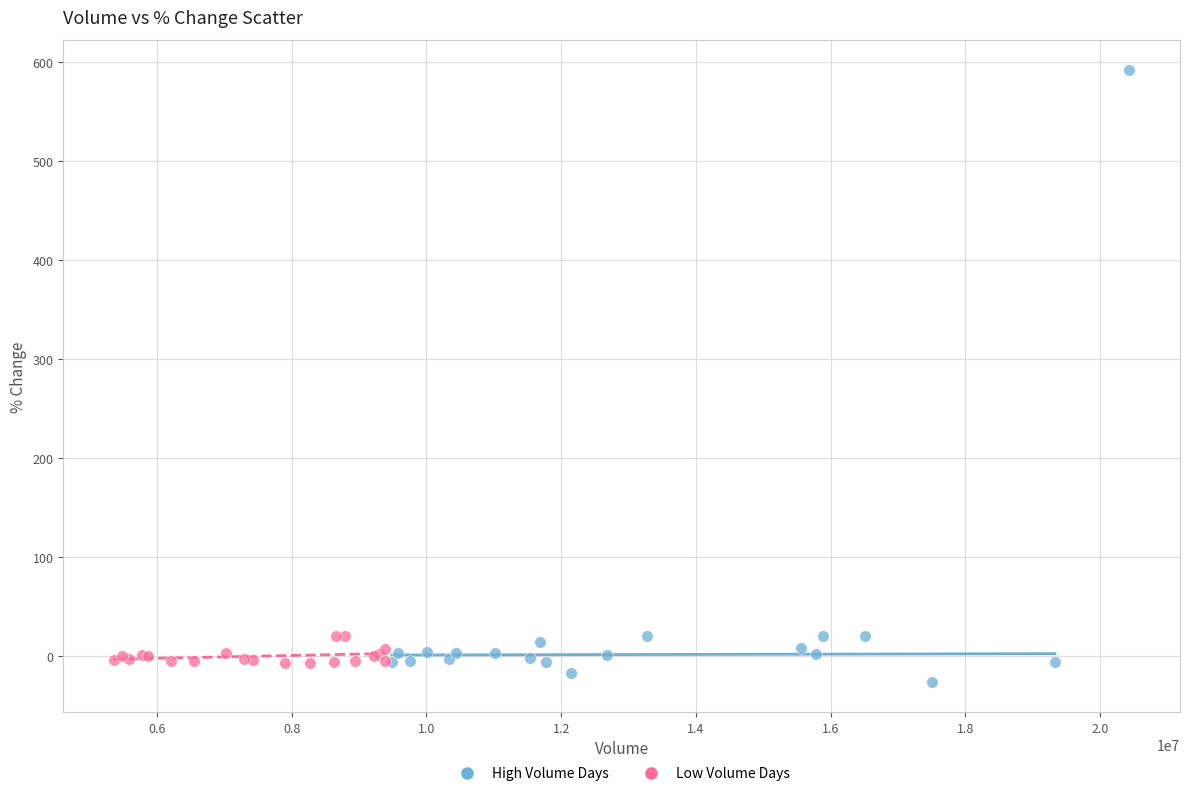

Which series reaches the maximum Y coordinate?

High Volume Days